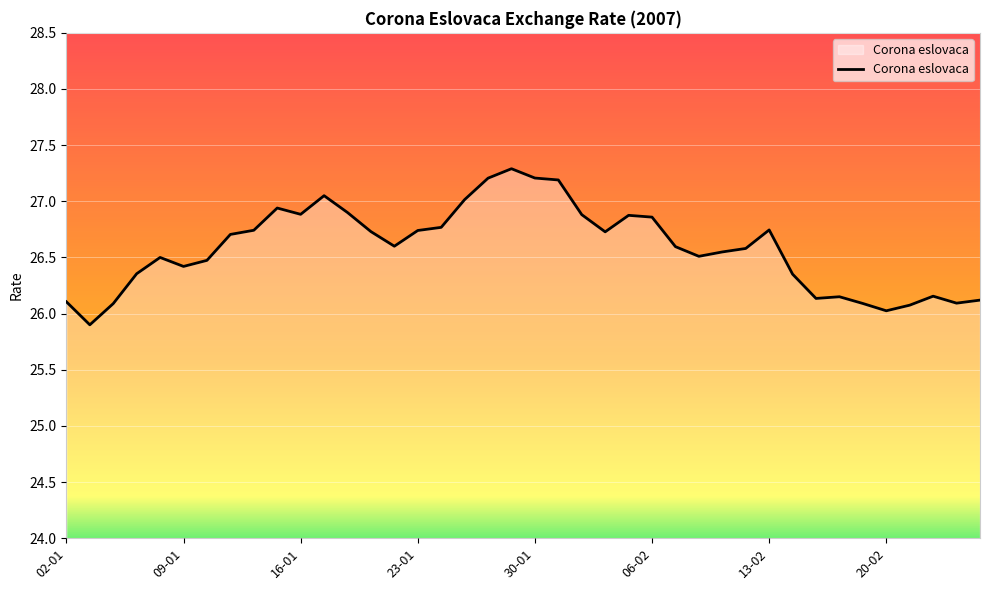

What is the greatest value displayed?

27.3